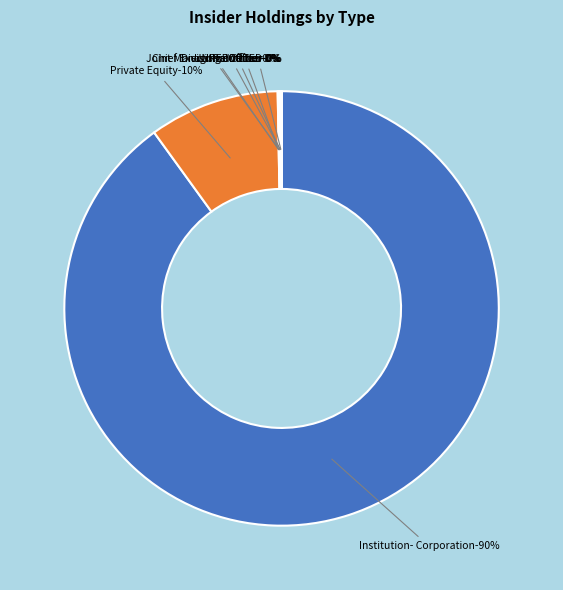

To the nearest percent, what is the average slice percentage?

12%